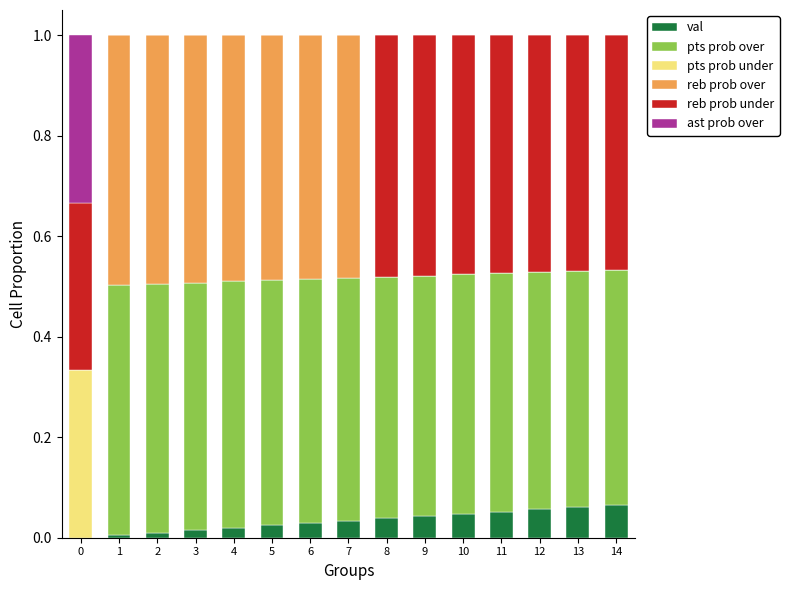

What is the total value across all series at 5?

1.0